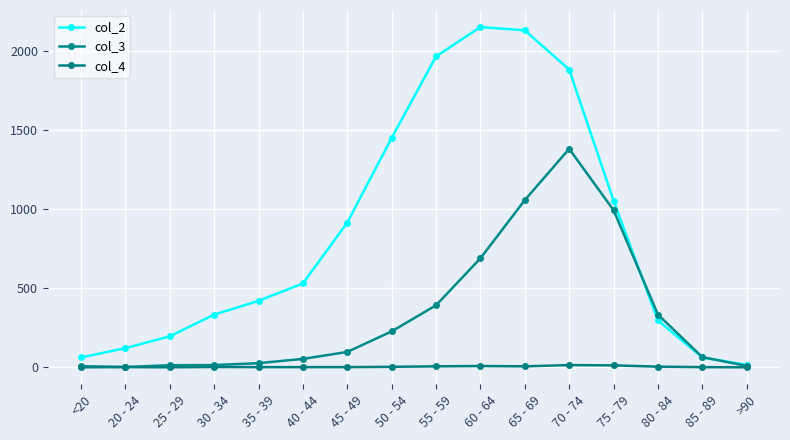

How many lines are shown in the chart?

3